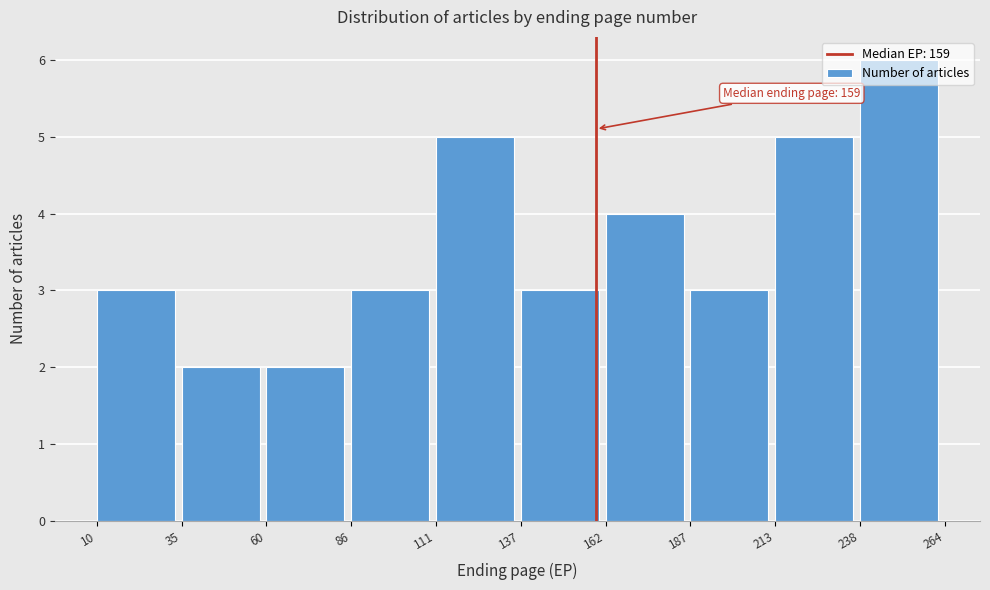

Which range on the x-axis has the tallest bar?

238 to 264